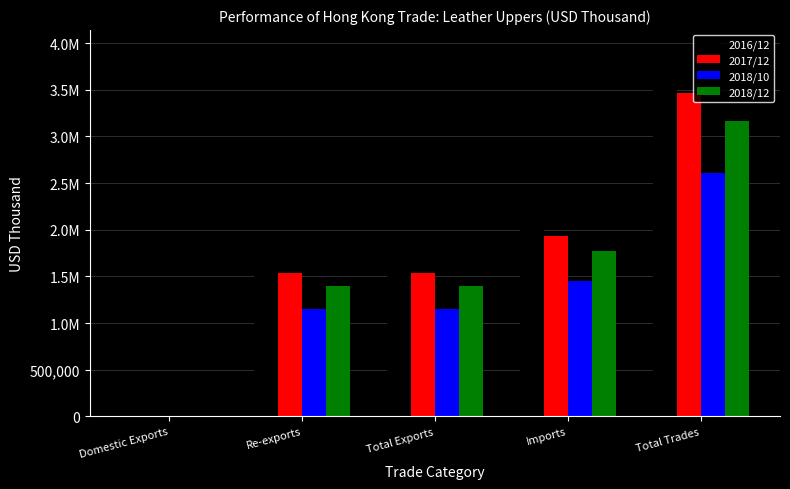

Are the bars grouped side by side (vs. stacked)?

Yes